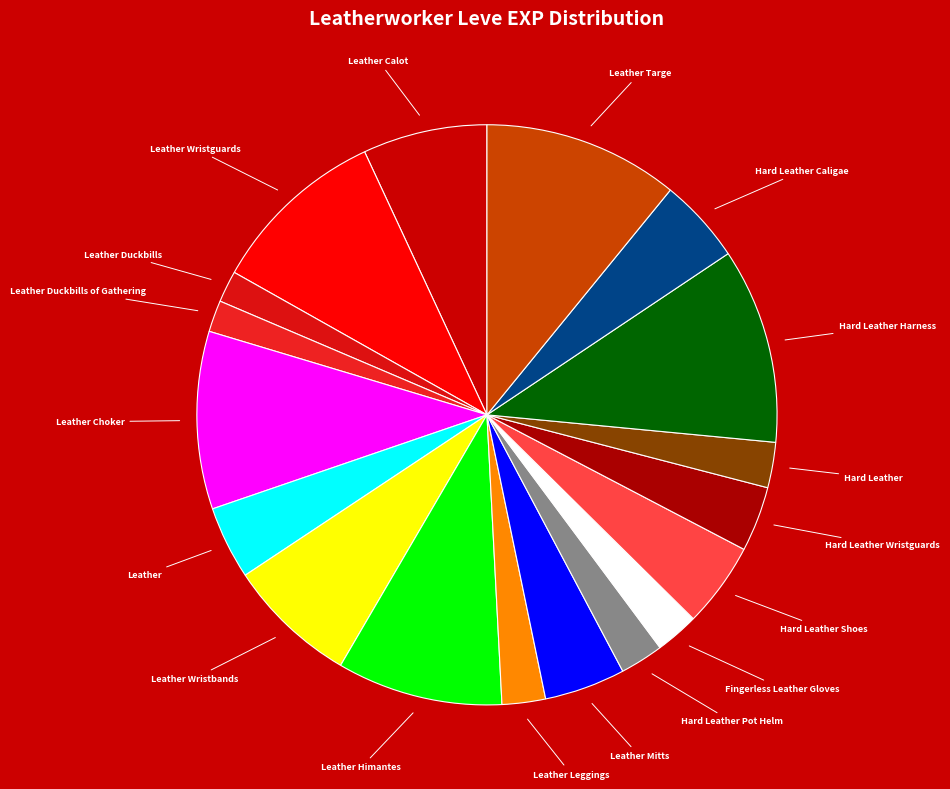

How many slices are in this pie chart?

18